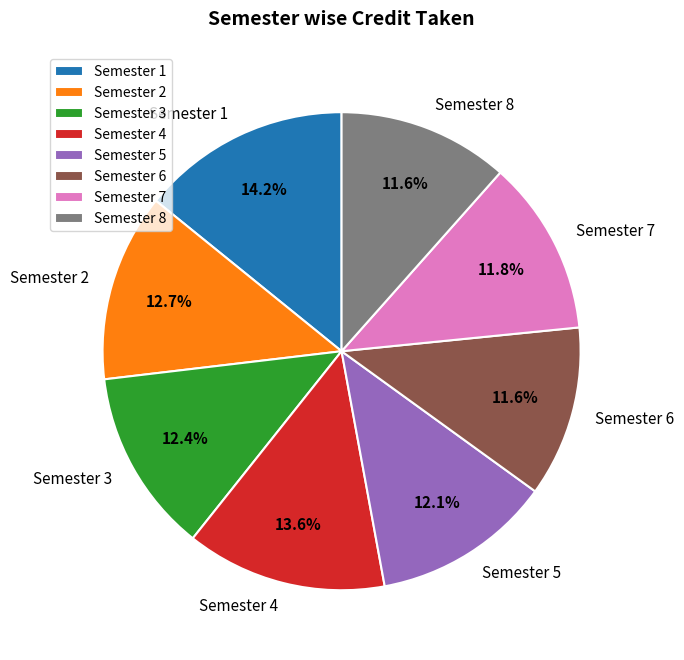

Which has a higher value, Semester 8 or Semester 2?

Semester 2